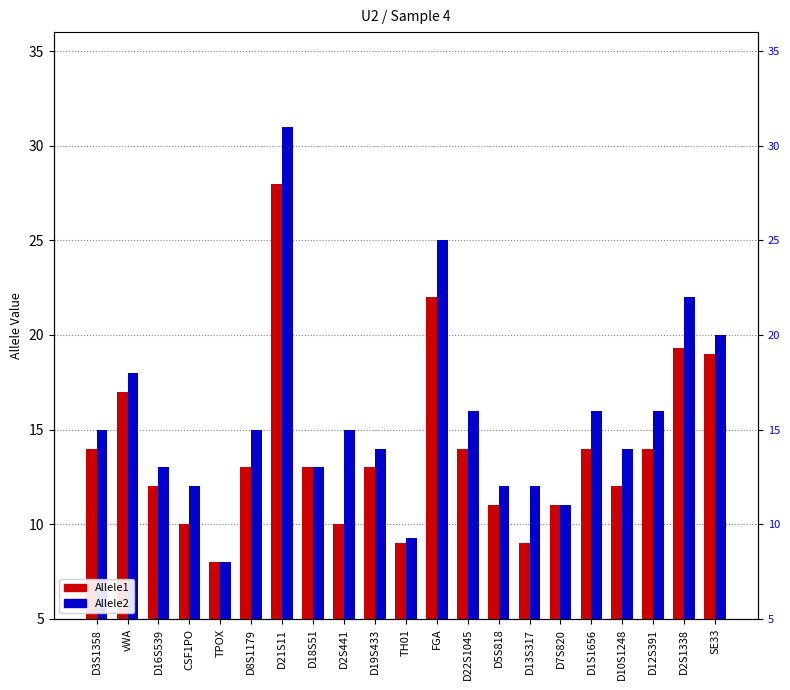

What is the value of the Allele2 bar at the 12th from the left?

25.0